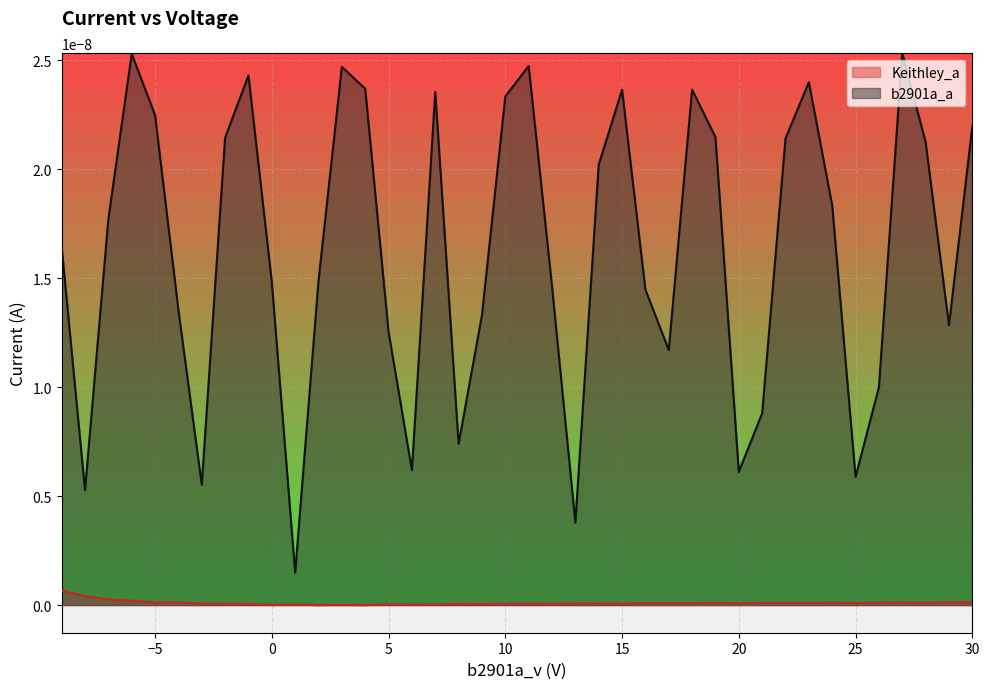

List the series in order of their overall mean, highest first.

b2901a_a, Keithley_a